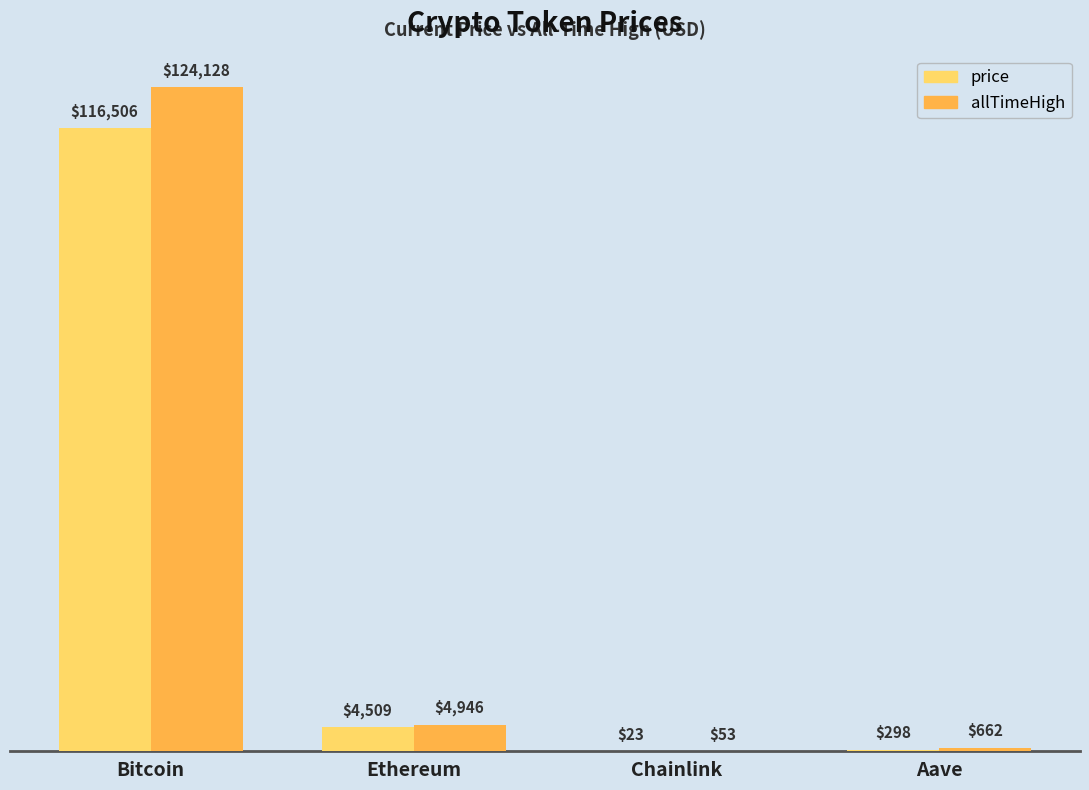

Is it true that price equals 297.8 at Aave?

True